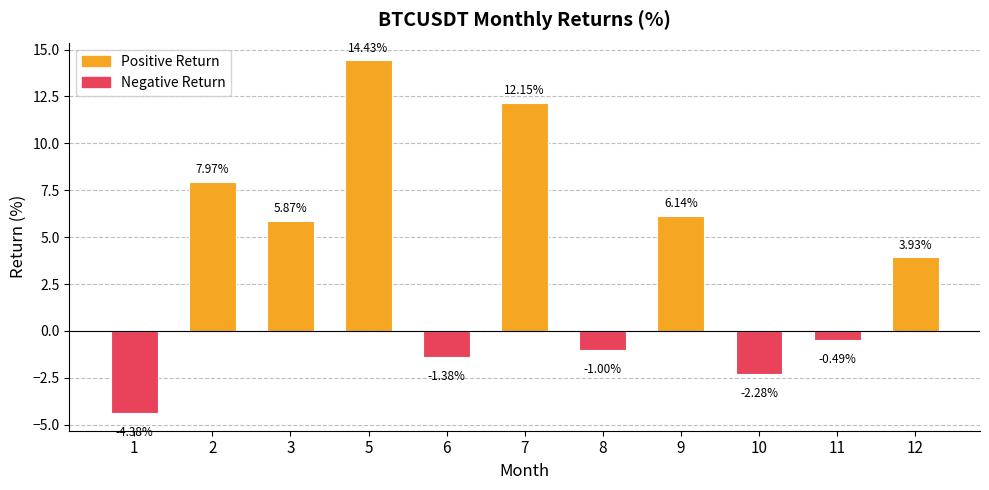

How many values are above zero?

6